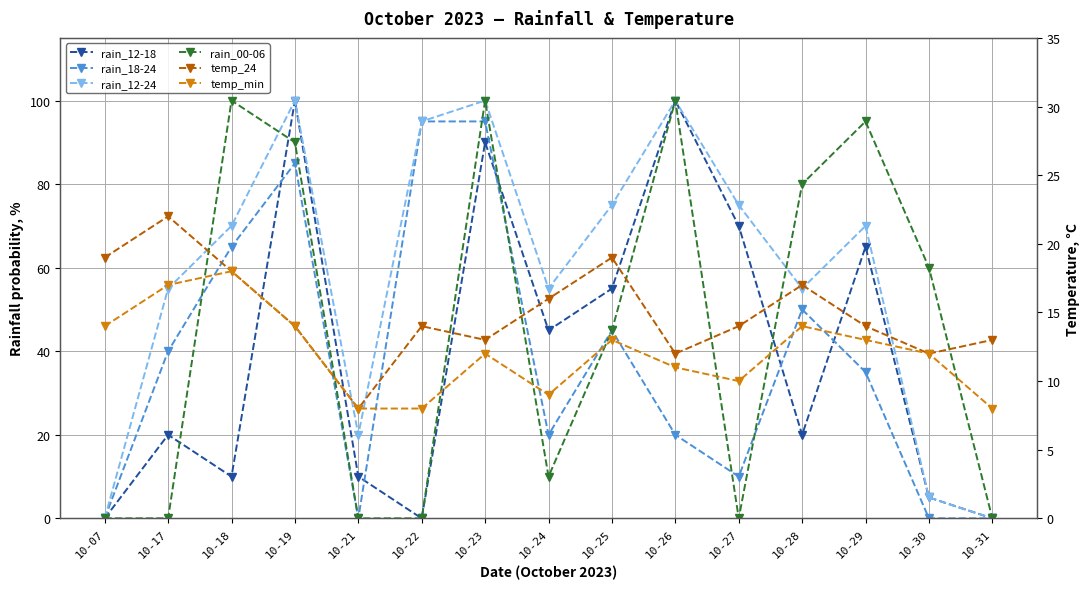

Which series has the largest total across all categories?

rain_12-24